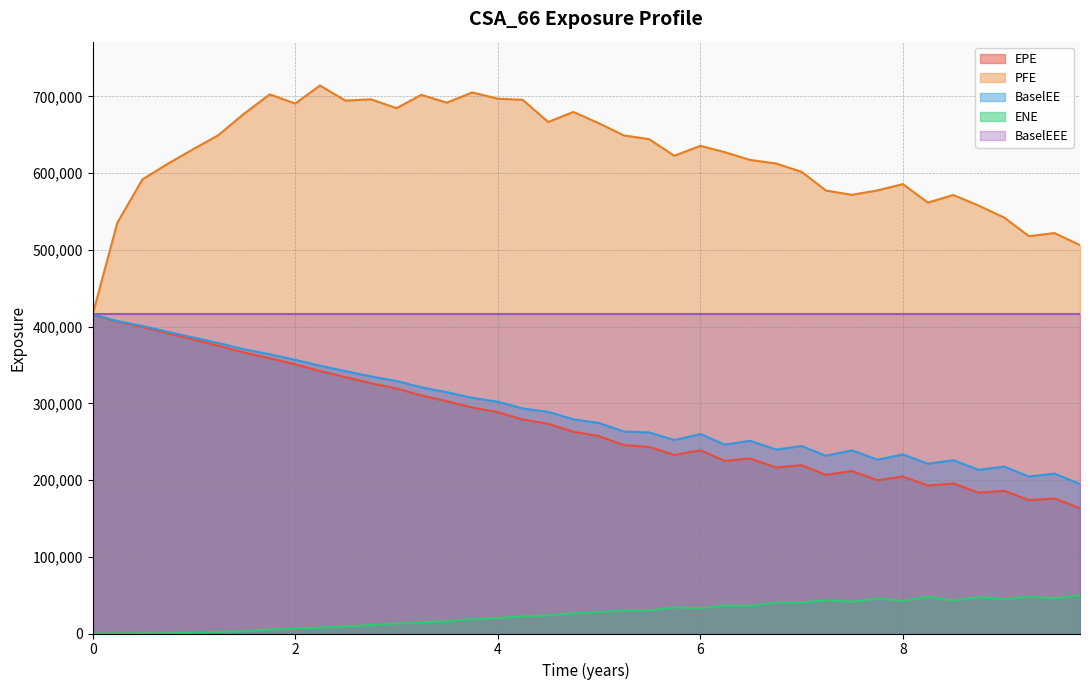

What is the highest value of the EPE series?

415834.0